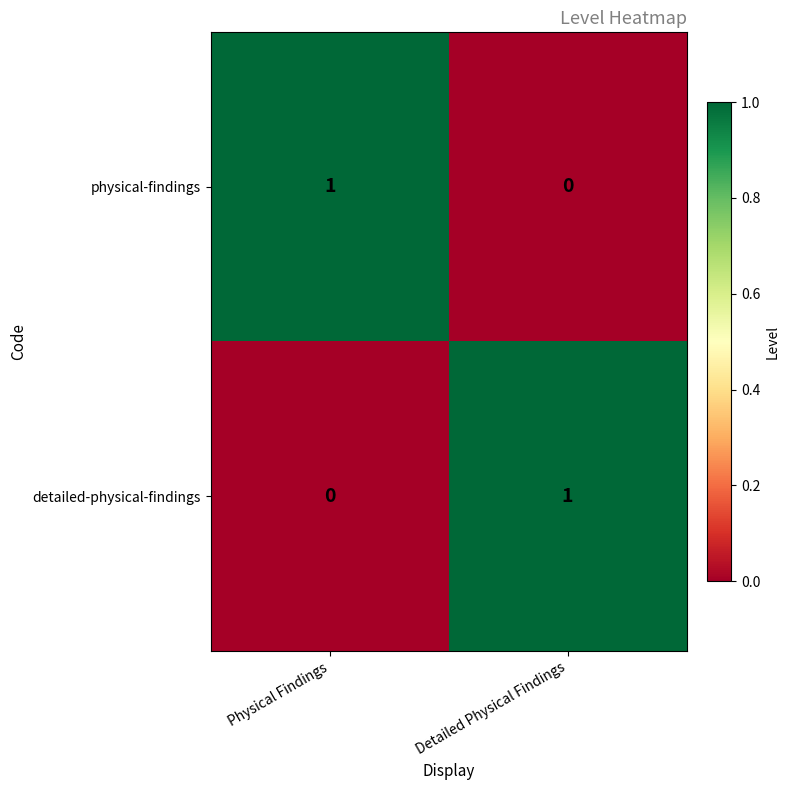

Rank the series at Physical Findings from lowest to highest value.

detailed-physical-findings, physical-findings